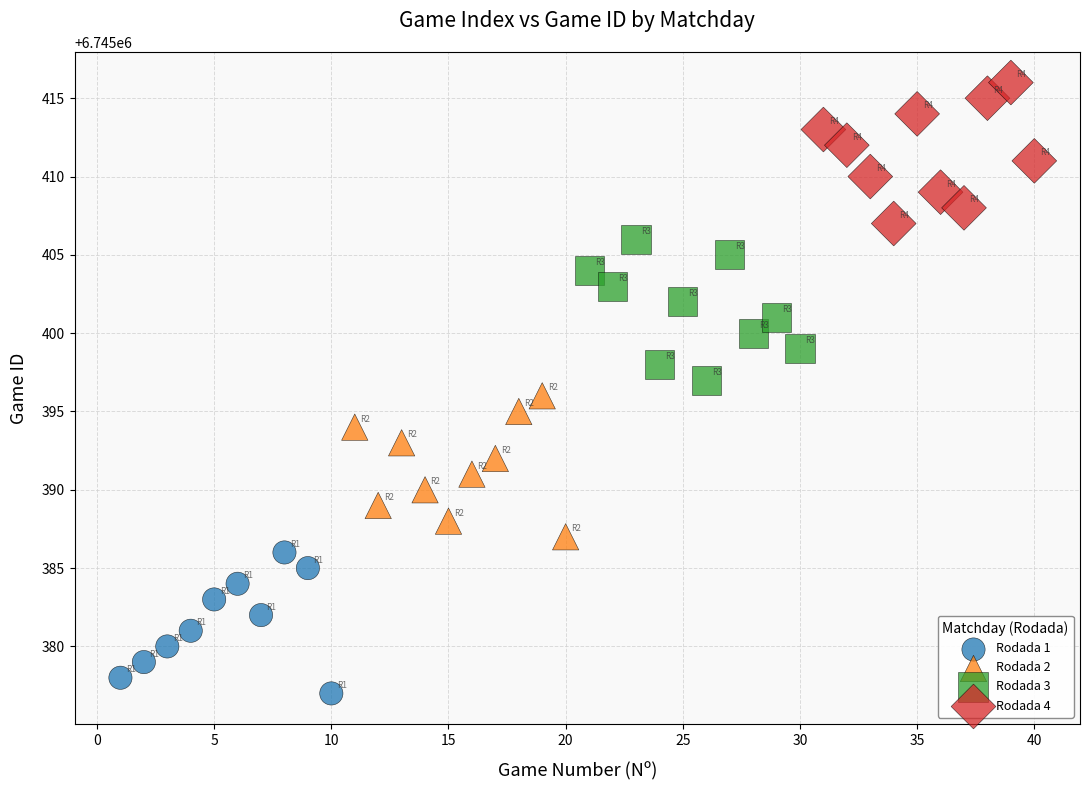

Which series reaches the minimum Y coordinate?

Rodada 1